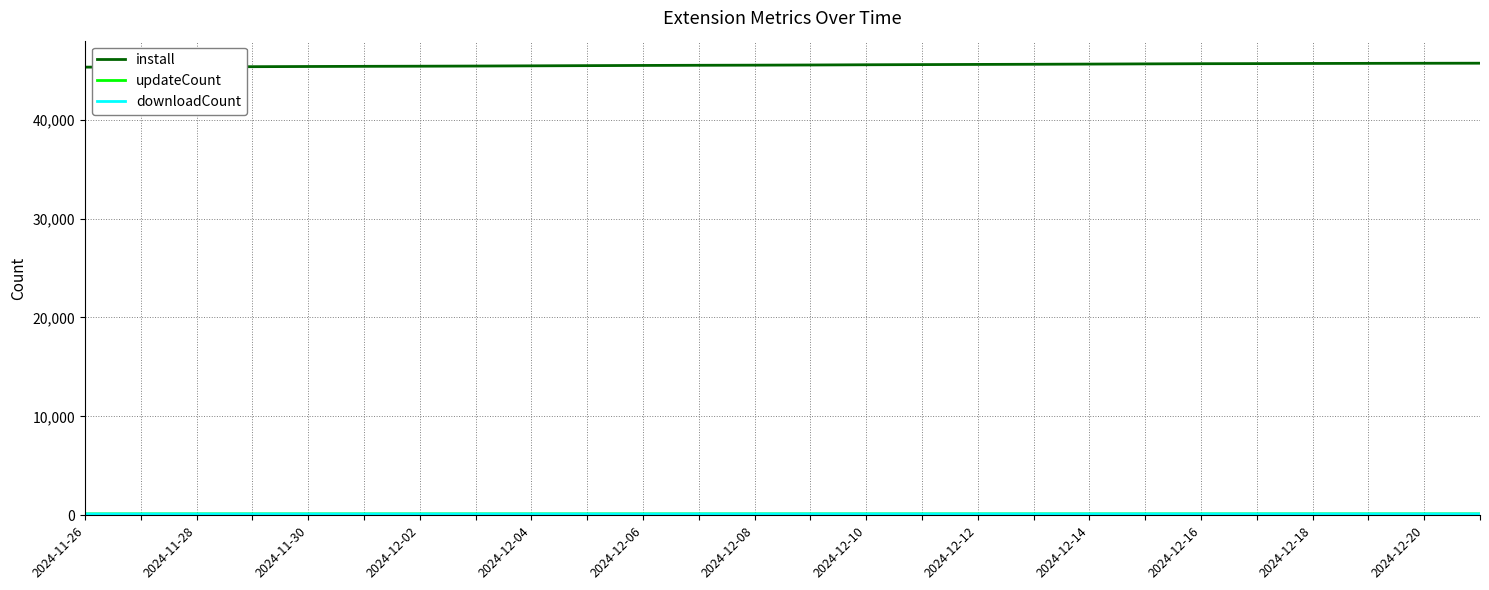

At how many categories does at least one series exceed 43347?

26